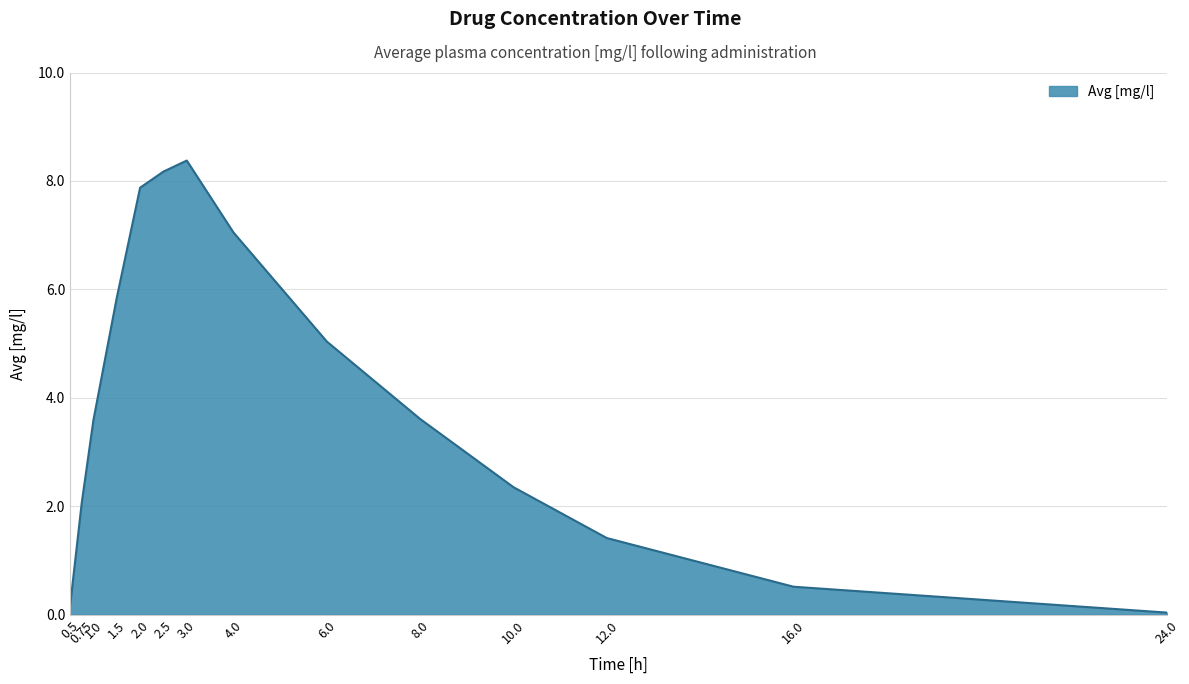

What is the sum of the values at 0.75 and 1.5?

7.9